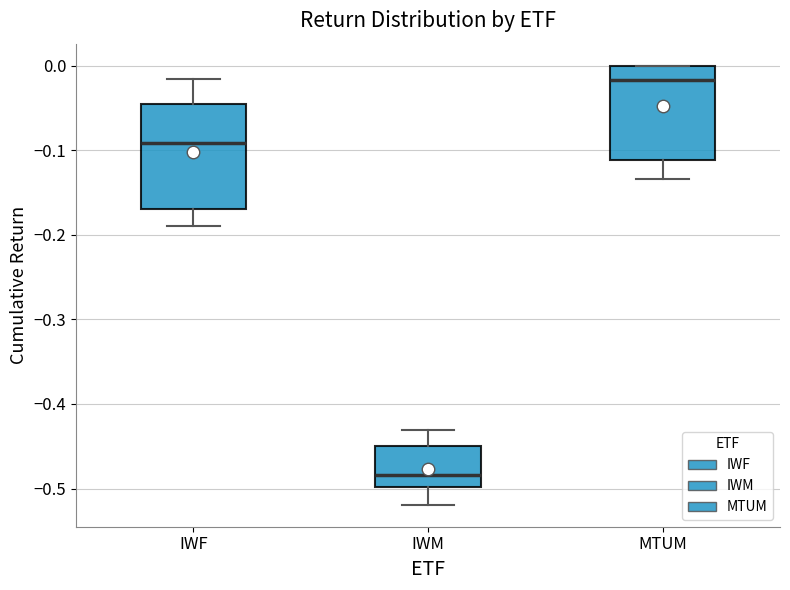

Which box has the lowest median line?

IWM